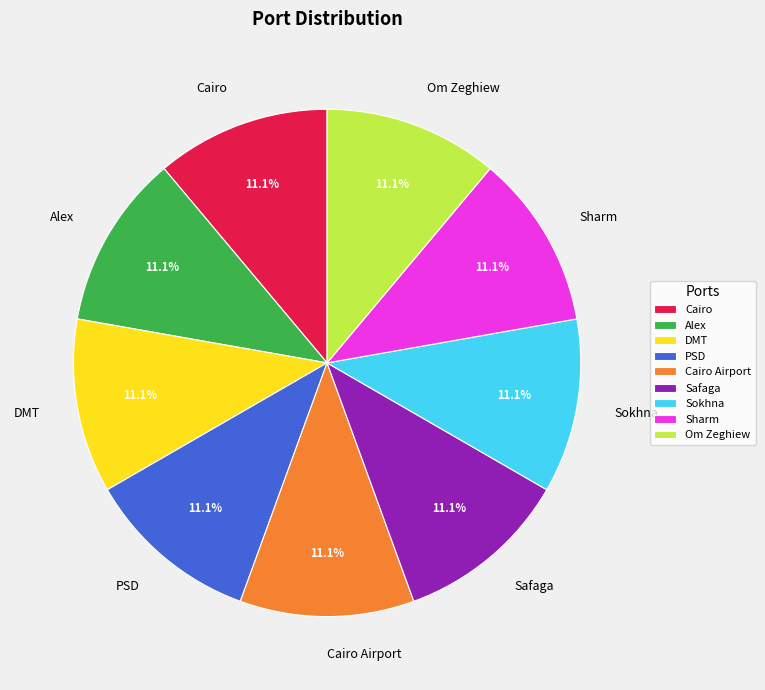

Approximately how many times larger is the value at Safaga compared to Alex?

1.0